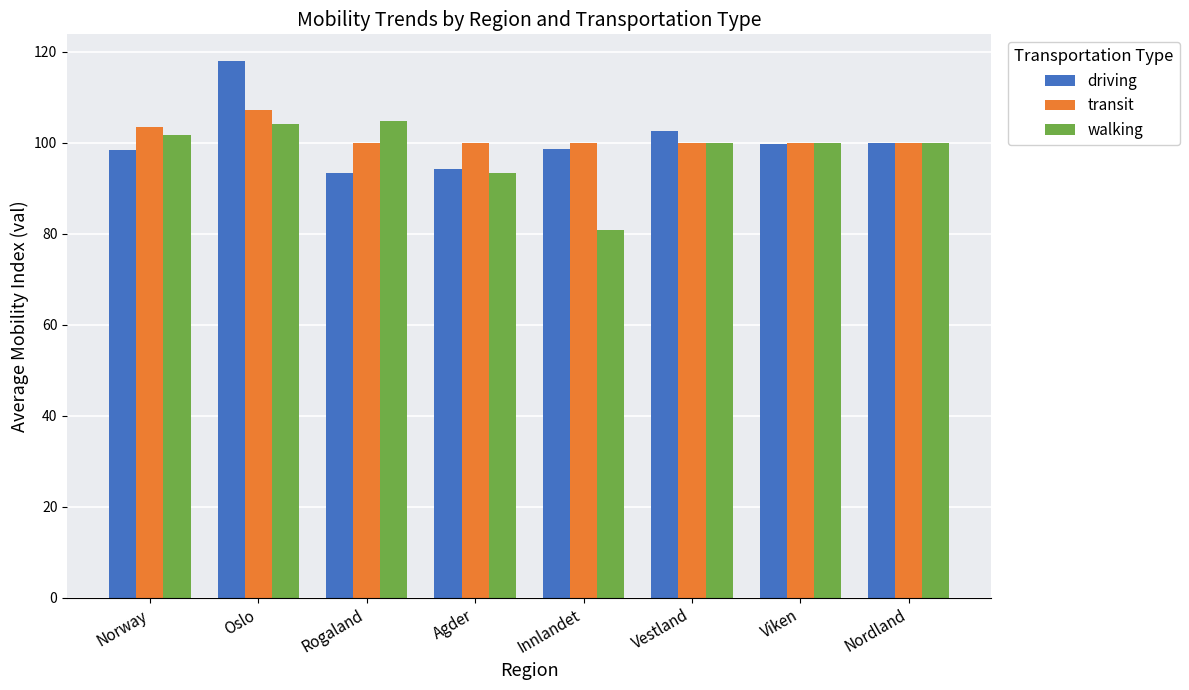

Between Innlandet and Vestland, which series saw the biggest shift?

walking